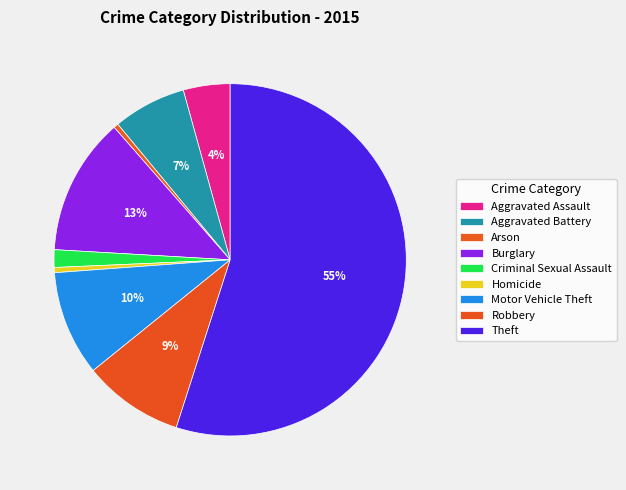

The Motor Vehicle Theft slice represents 1% of the pie. True or false?

False